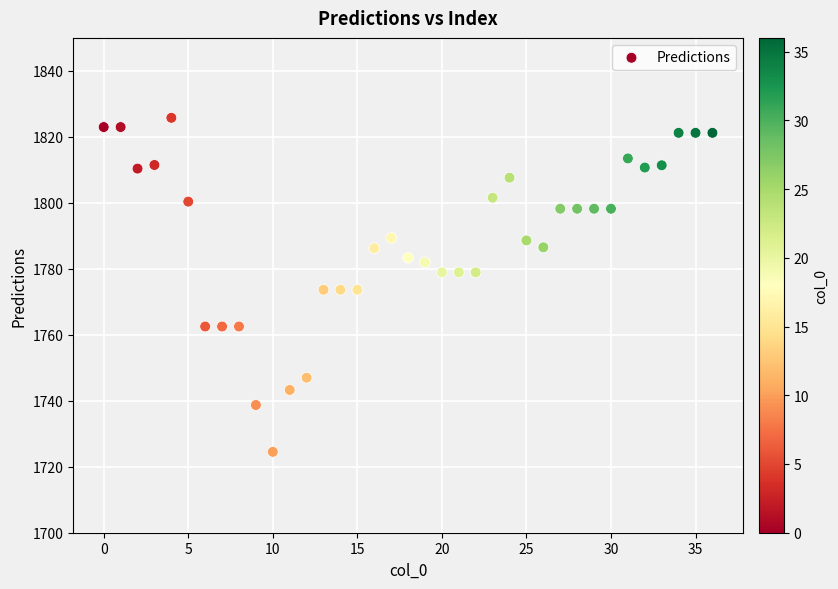

What is the range of Y values (max minus min)?

101.3